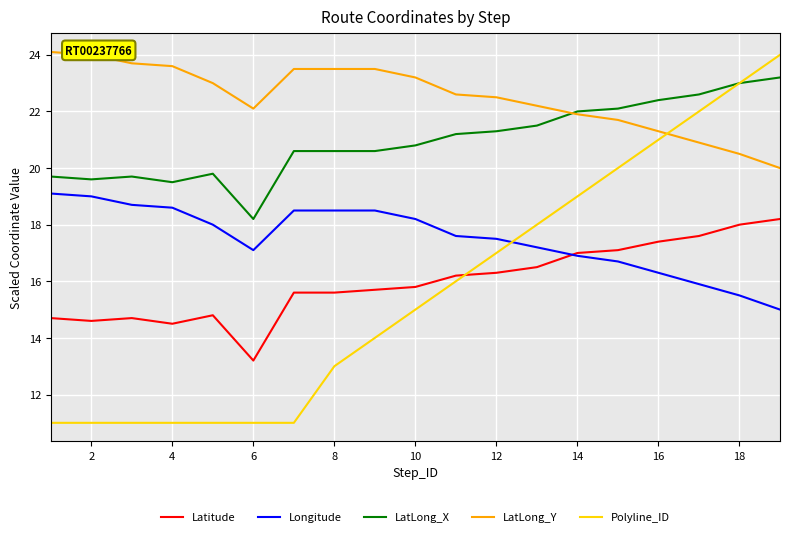

Which series has the widest spread of values?

Polyline_ID